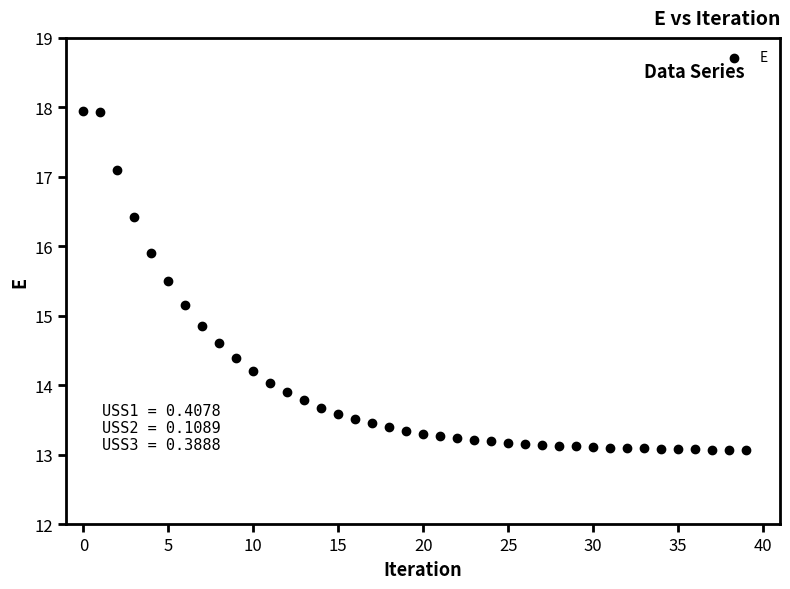

What is the range of Y values (max minus min)?

4.9